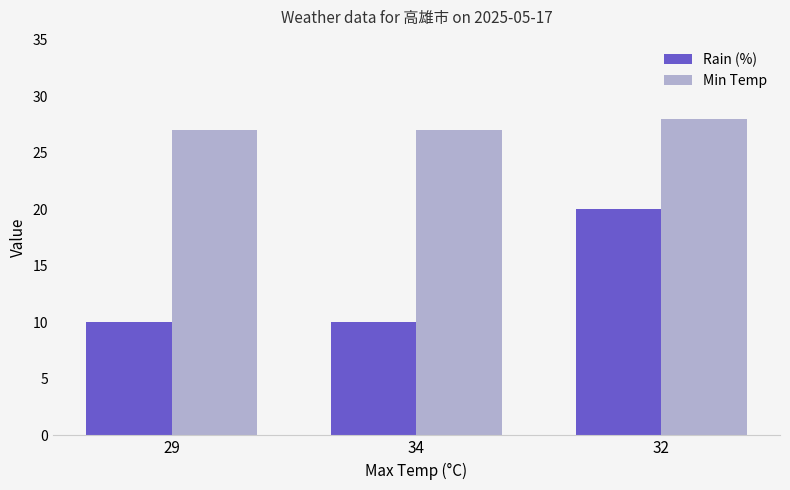

The value of Rain (%) at 34 is 10. True or false?

True